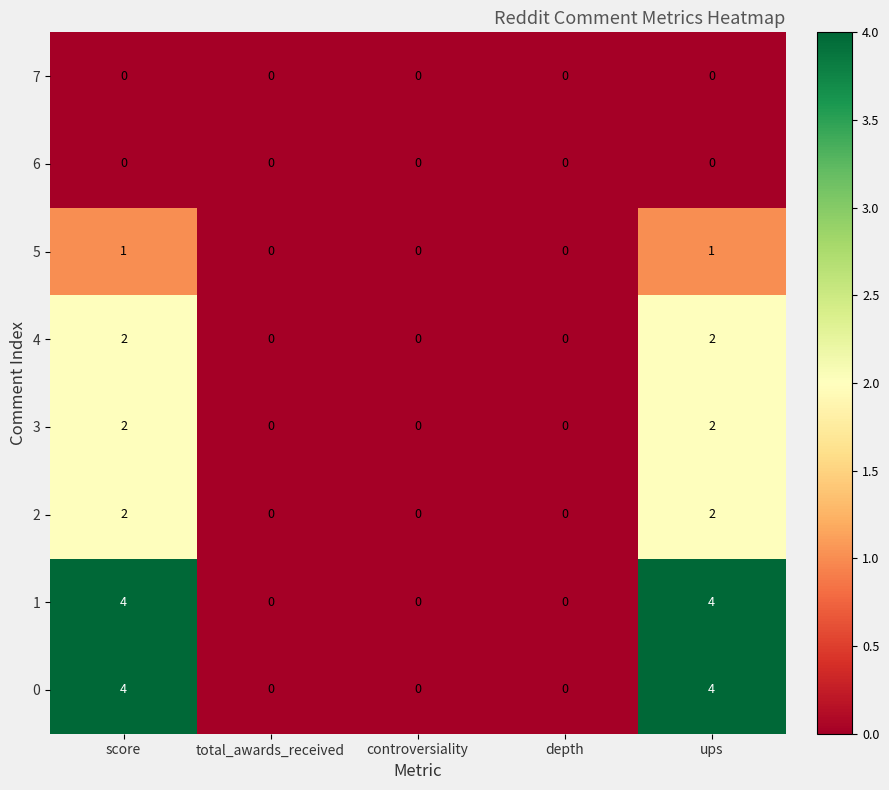

Count the number of data series in this chart.

8